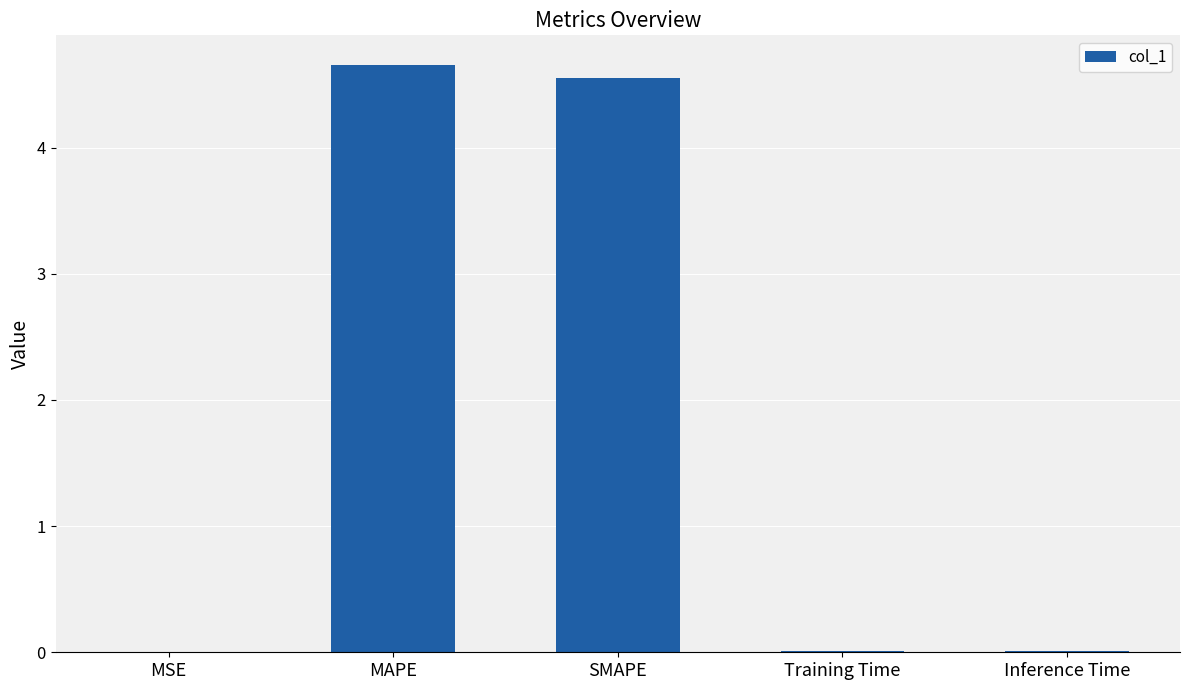

What is the greatest value displayed?

4.7